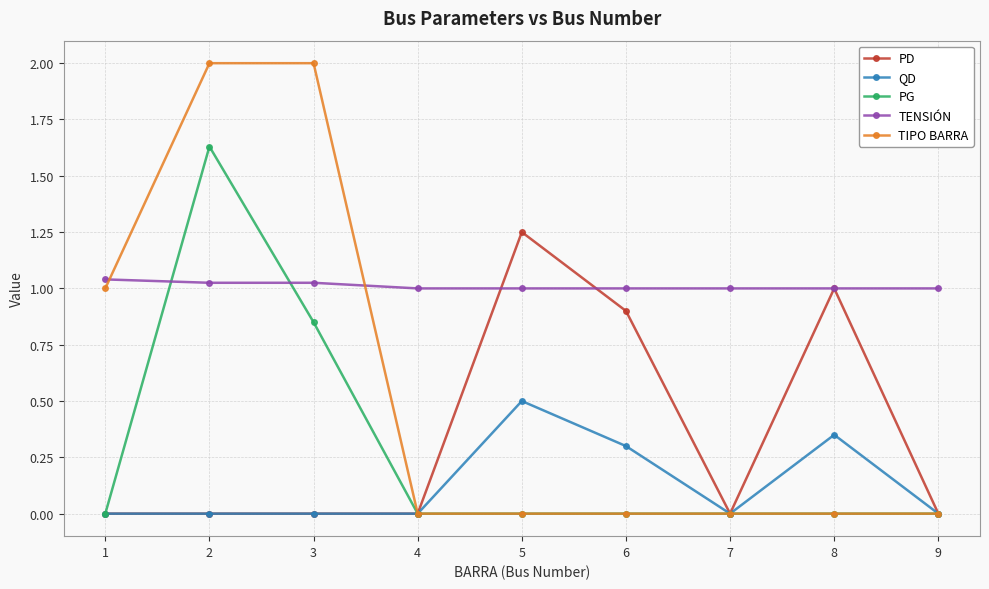

The value of TIPO BARRA at 8 is 0.0. True or false?

True